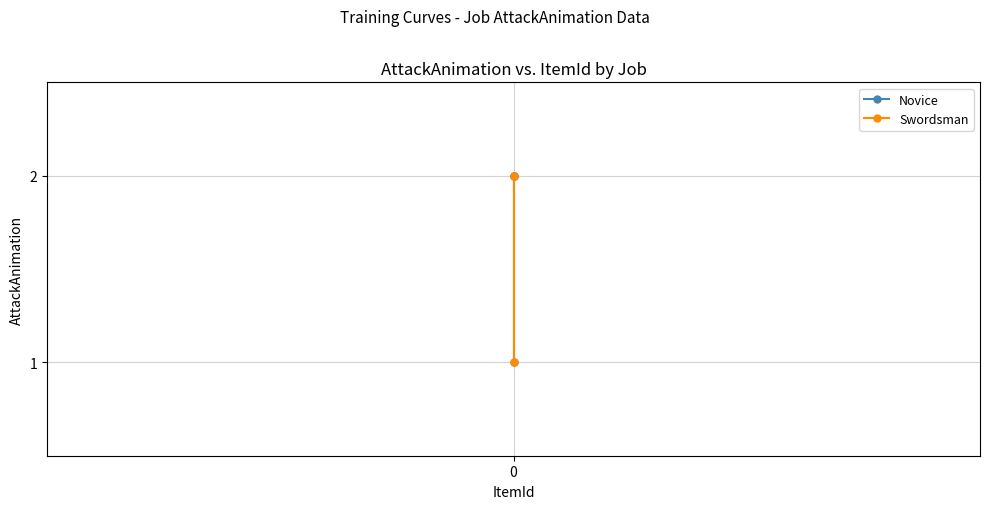

The value at 0 is 2. True or false?

True